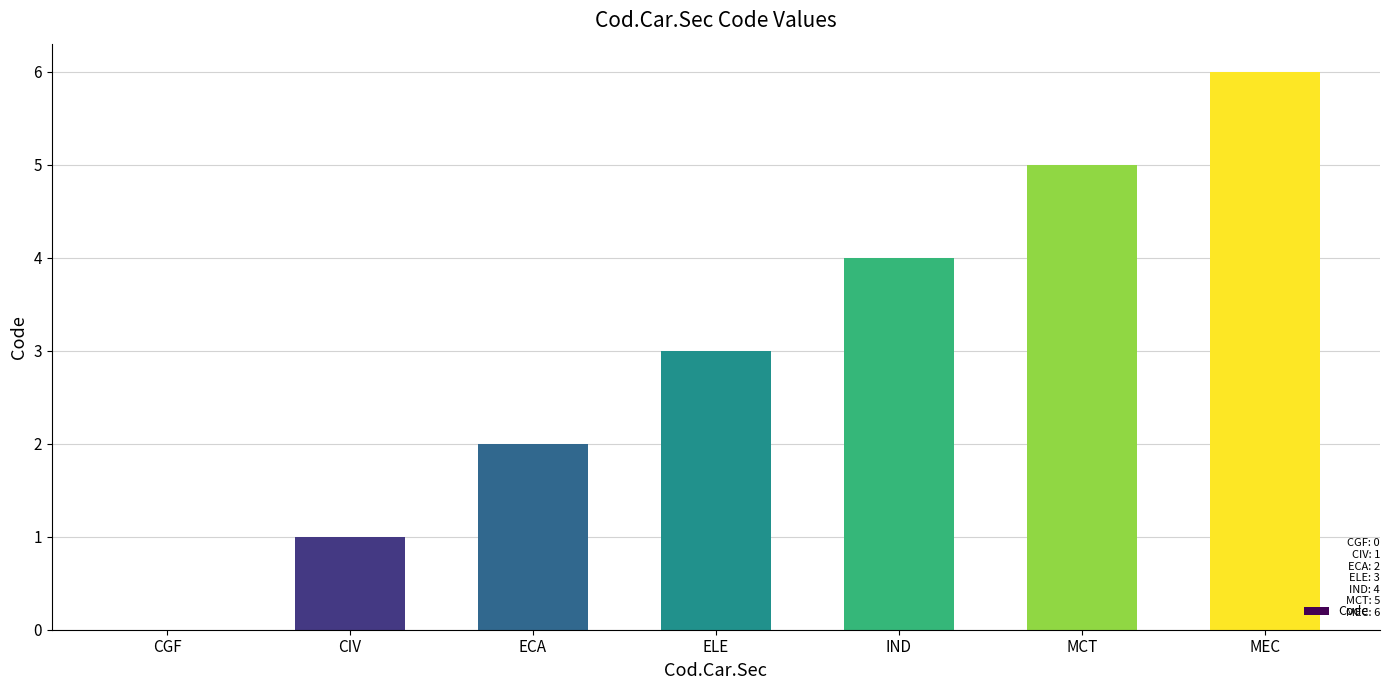

Between CIV and ELE, which is larger?

ELE